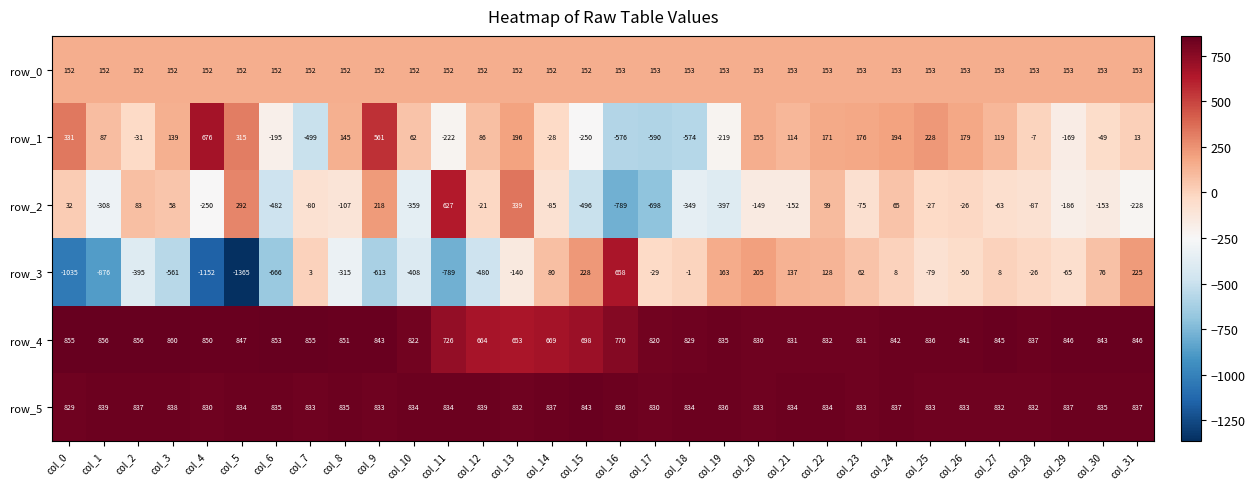

What is the total value across all series at col_29?

1416